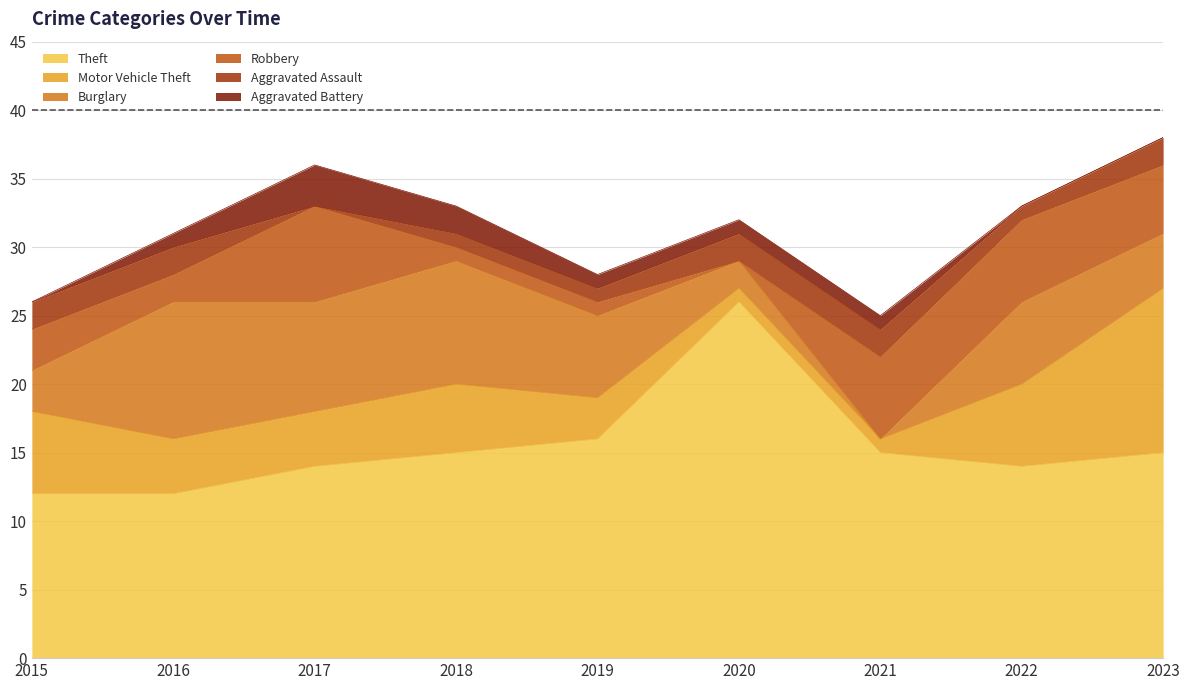

What is the difference between the maximum and minimum values in the Burglary series?

10